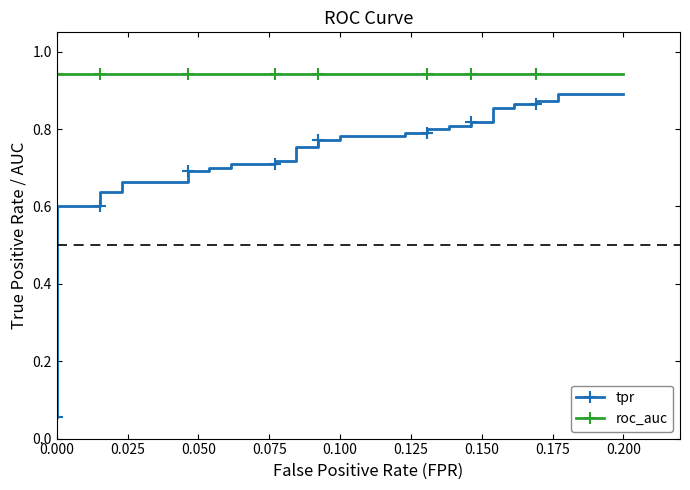

Which series has the widest spread of values?

tpr